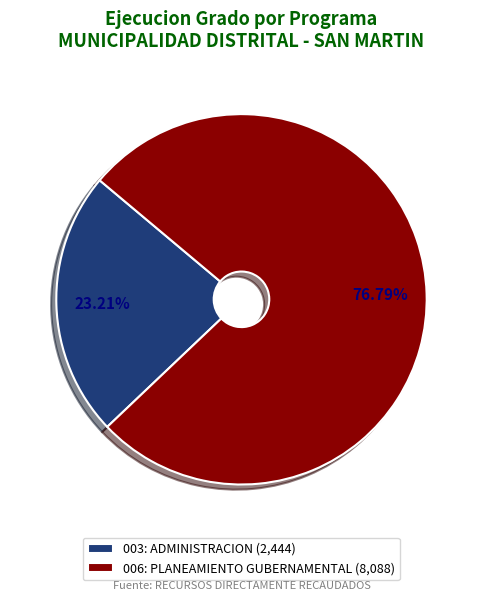

Rank the categories by value from lowest to highest.

003: ADMINISTRACION, 006: PLANEAMIENTO GUBERNAMENTAL